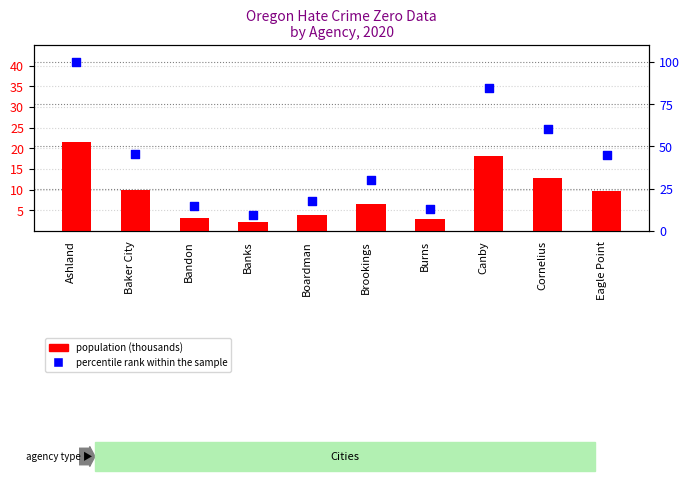

Is the value of population (thousands) at Cornelius greater than the value of percentile rank within the sample at Eagle Point?

No